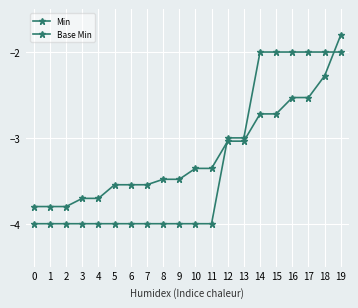

Does the chart have visible grid lines?

Yes